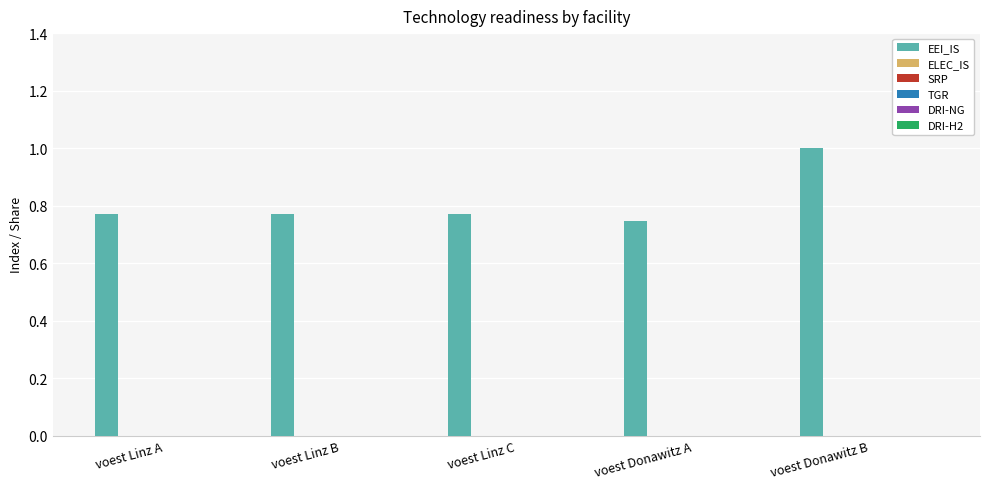

What is the sum of all values?

4.1